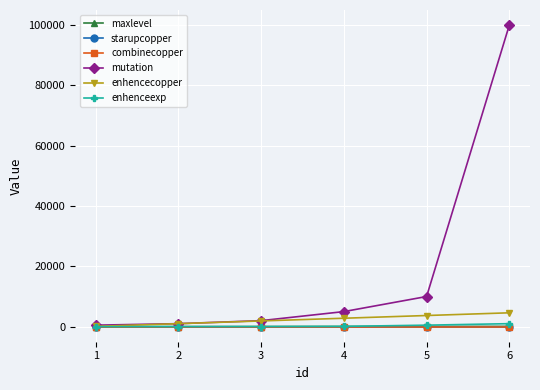

At which category is the sum across all series the highest?

6